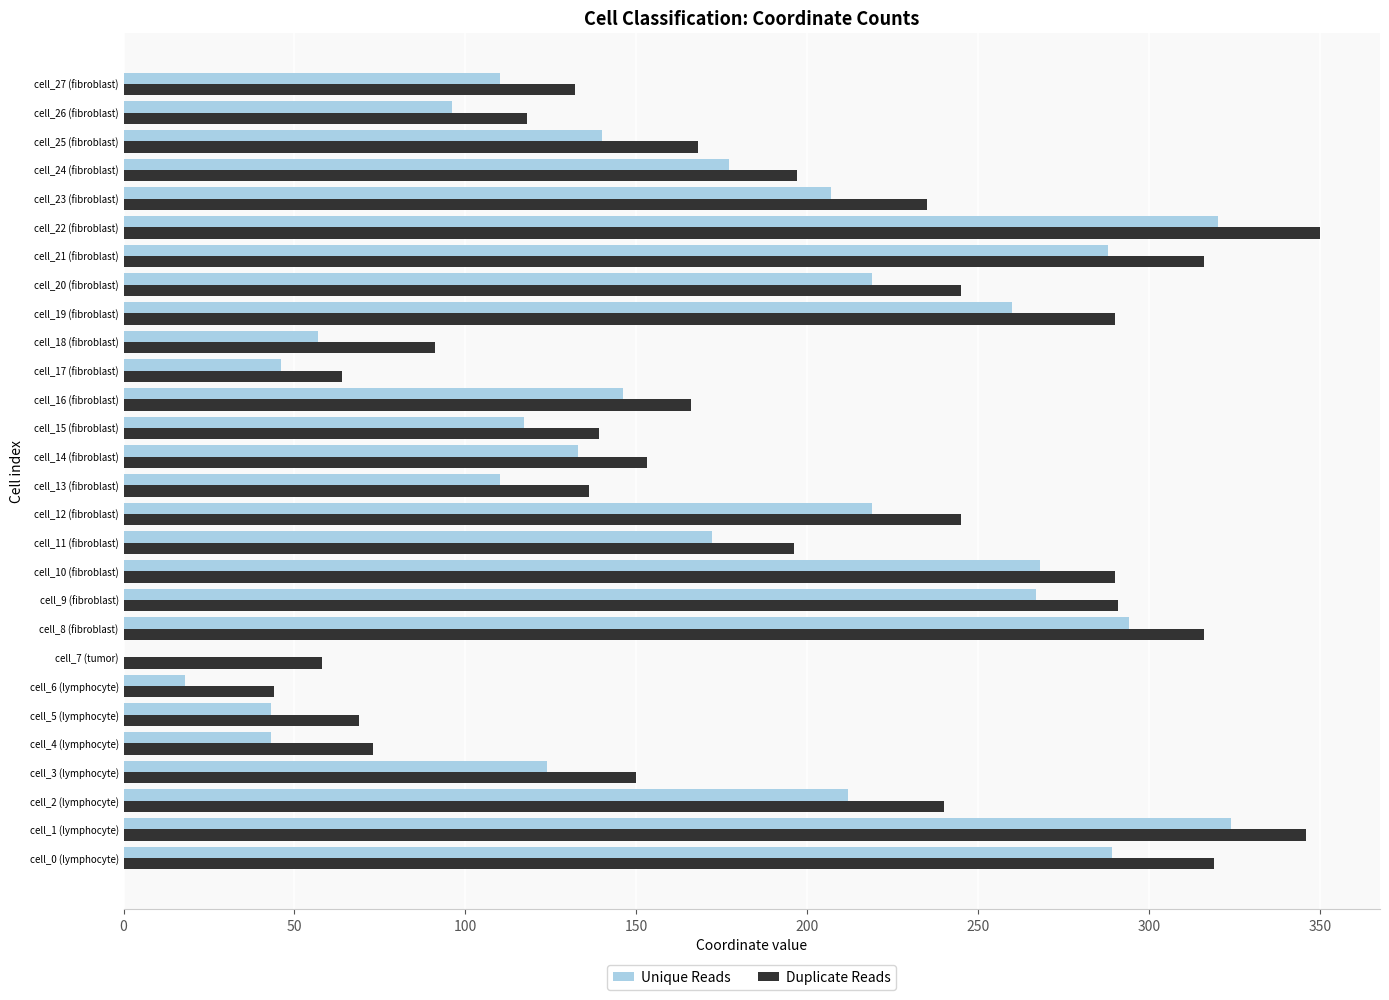

The value of Duplicate Reads at cell_17 (fibroblast) is 64. True or false?

True